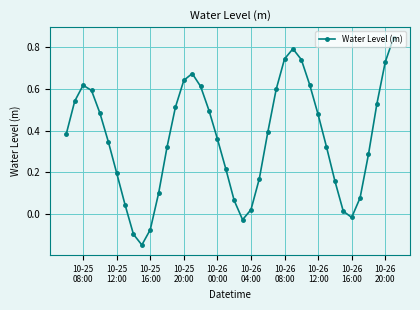

How many interior local peaks (higher than both neighbors) does the data have?

3